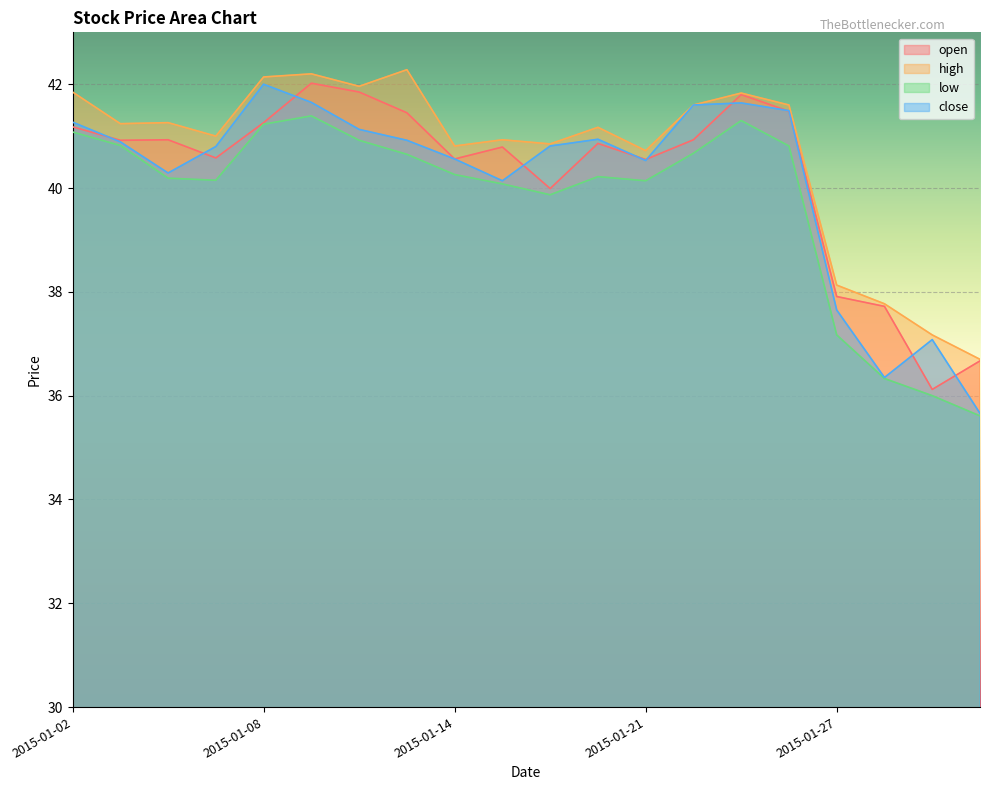

Where does the low series first go above 40?

2015-01-02